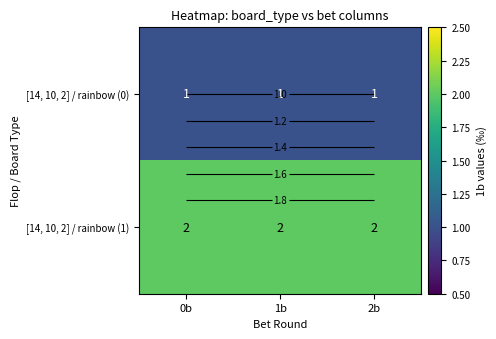

Is it true that [14, 10, 2] / rainbow (0) equals 1 at 1b?

False